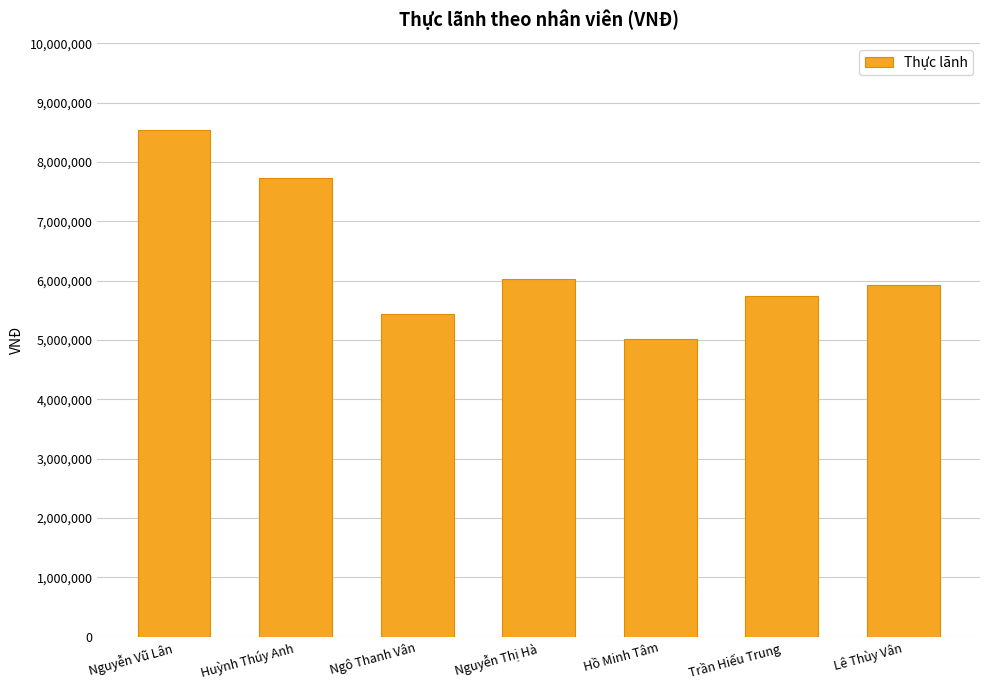

List the labels in order of value, largest first.

Nguyễn Vũ Lân, Huỳnh Thúy Anh, Nguyễn Thị Hà, Lê Thùy Vân, Trần Hiếu Trung, Ngô Thanh Vân, Hồ Minh Tâm